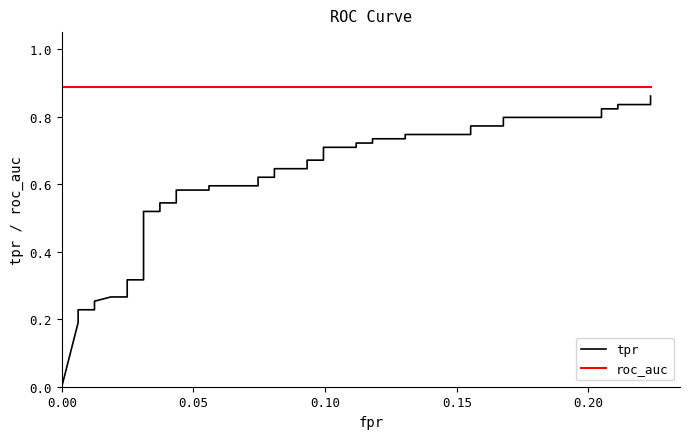

What are all the series names shown in the legend?

tpr, roc_auc